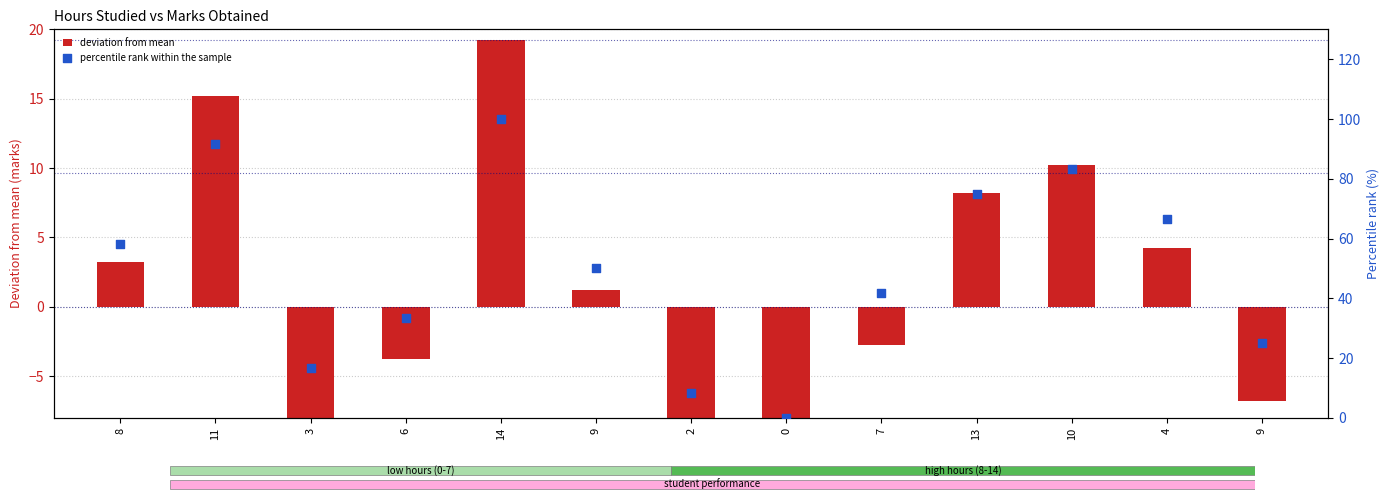

Which series has the largest total across all categories?

percentile rank within the sample